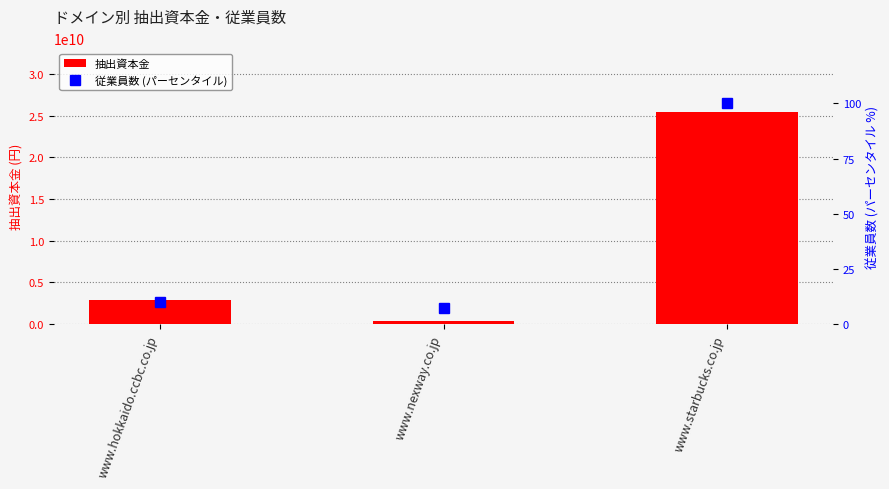

How many data points in 従業員数 (パーセンタイル) are less than 9?

1